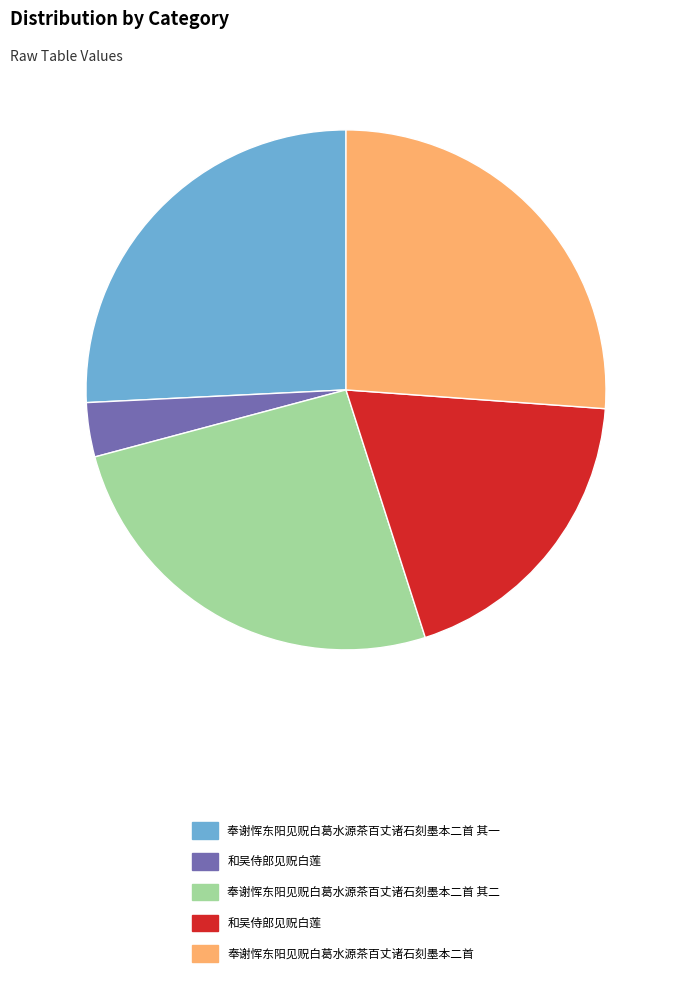

Does any single category account for the majority?

No